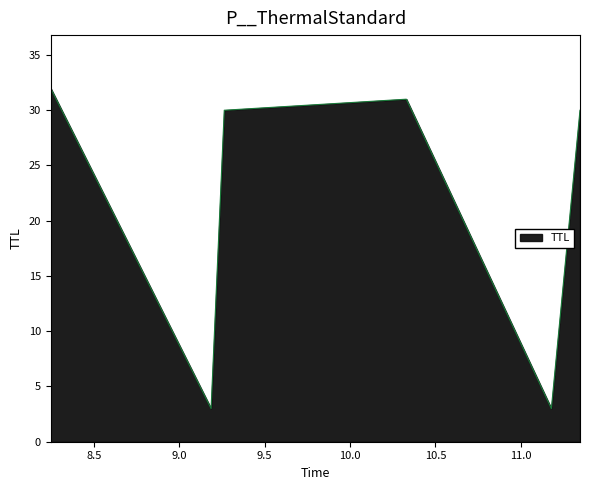

How many interior local valleys (lower than both neighbors) does the data have?

2